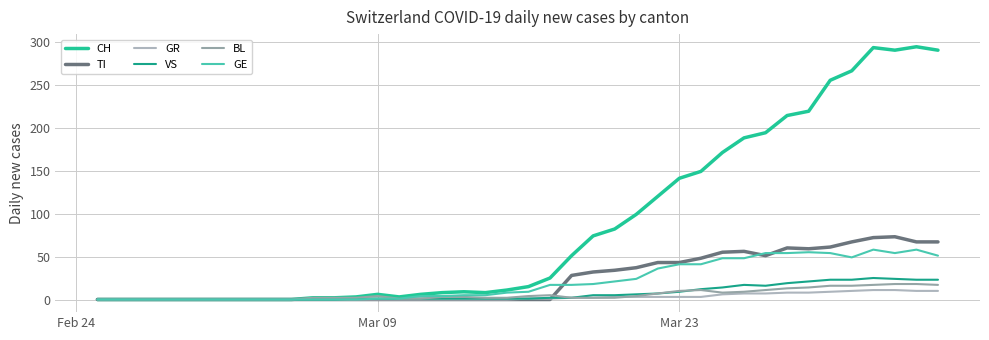

What is the average value of the GR series?

3